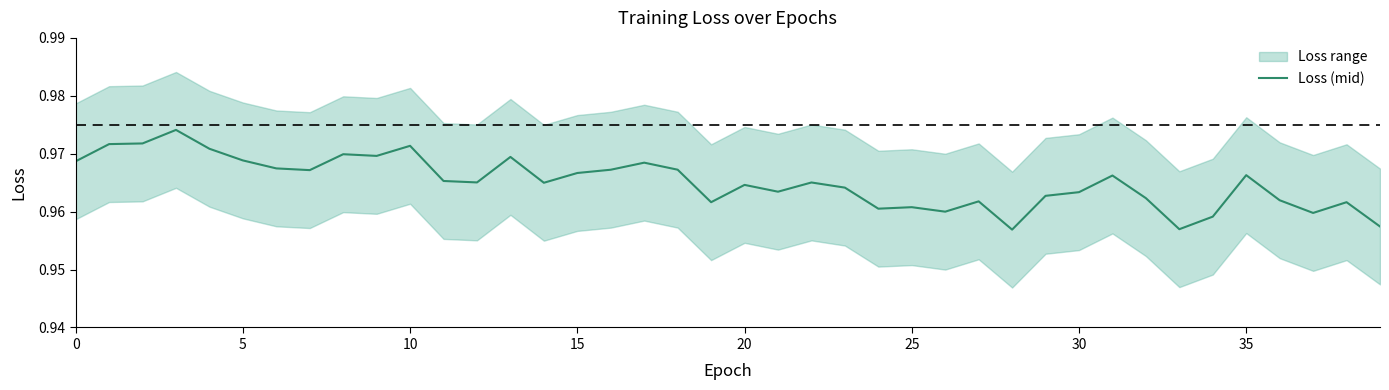

What is the average value?

1.0